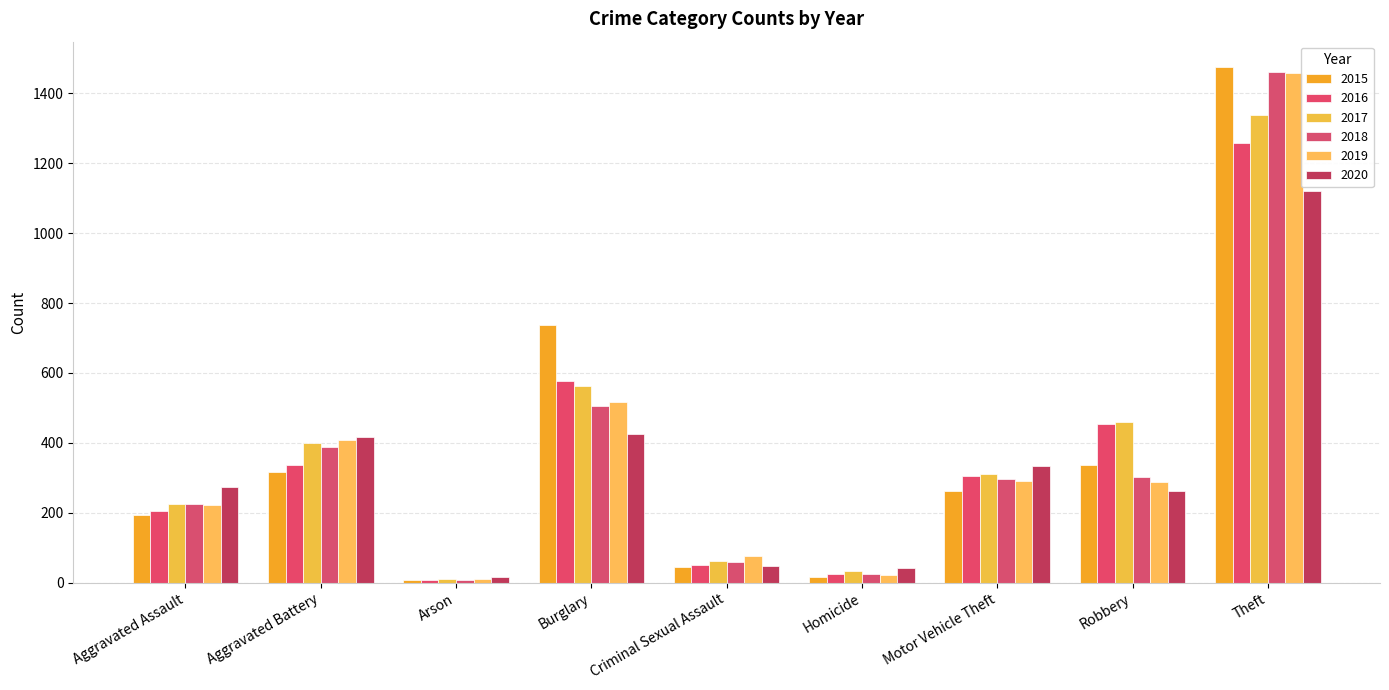

What is the average value of the 2020 series?

326